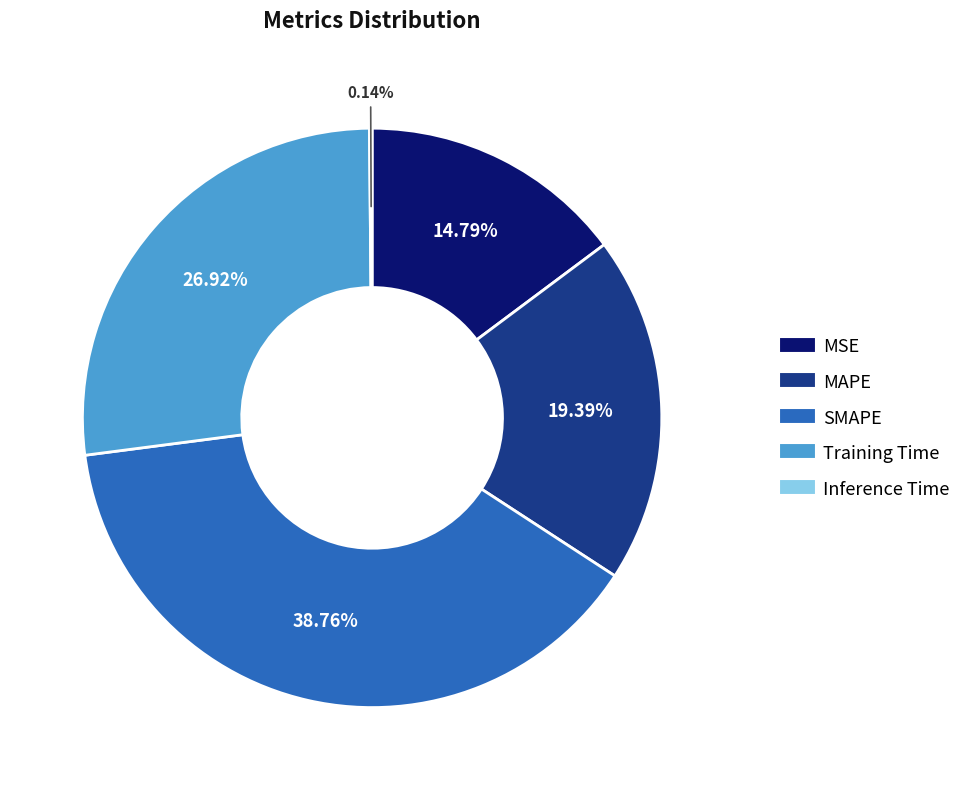

True or false: Training Time accounts for 40% of the total.

False